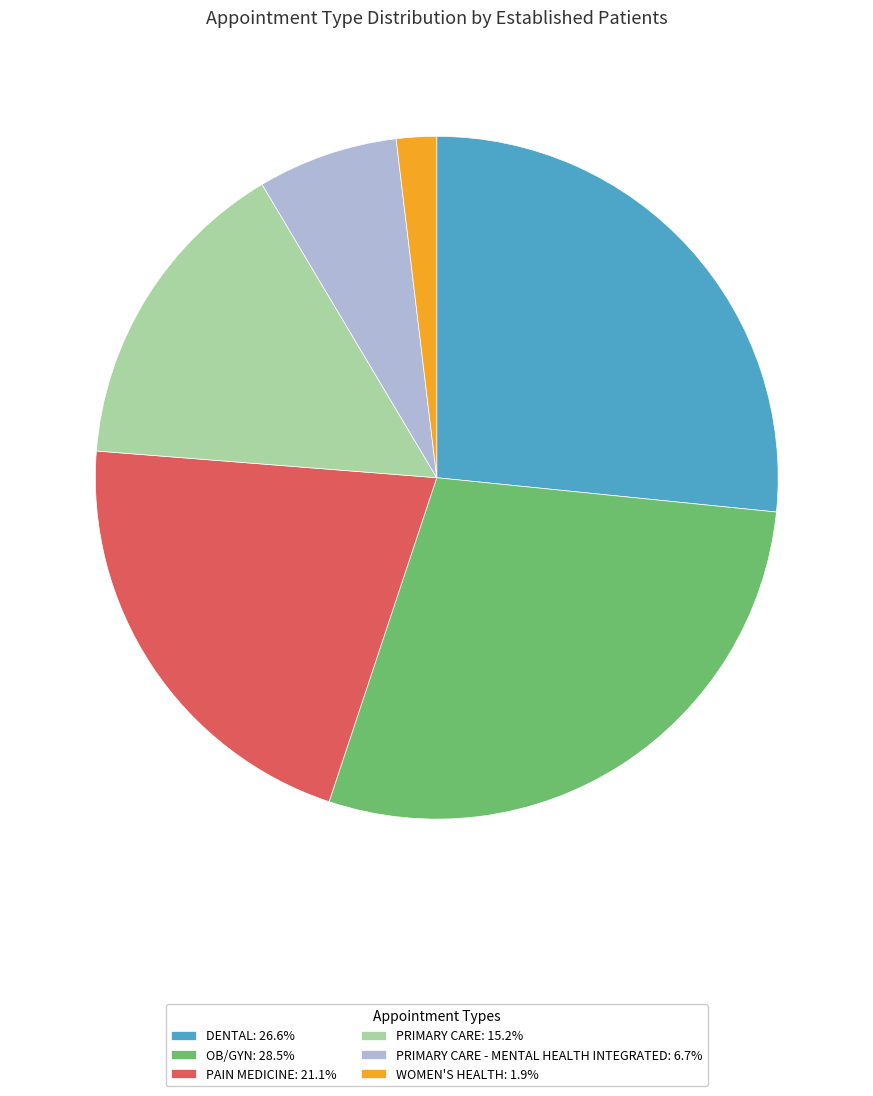

Is there a majority slice in this chart?

No